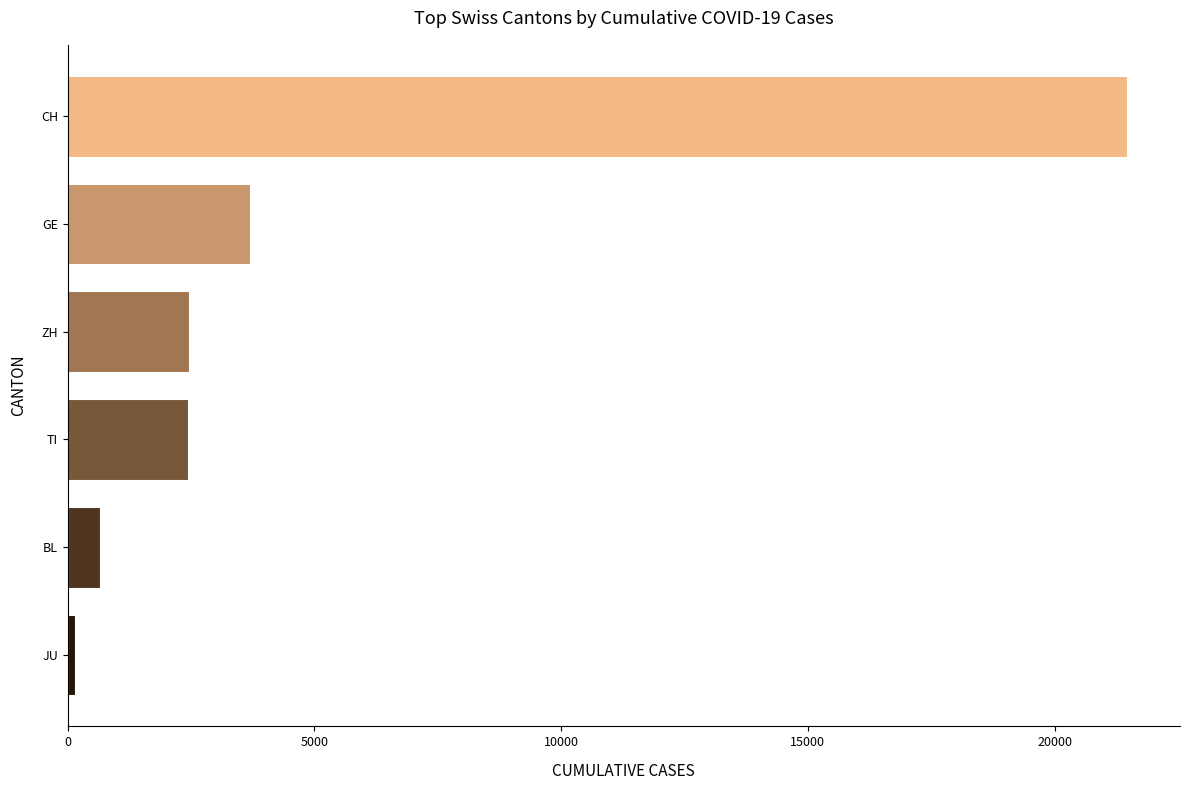

What is the label of the 2nd bar from the top?

GE